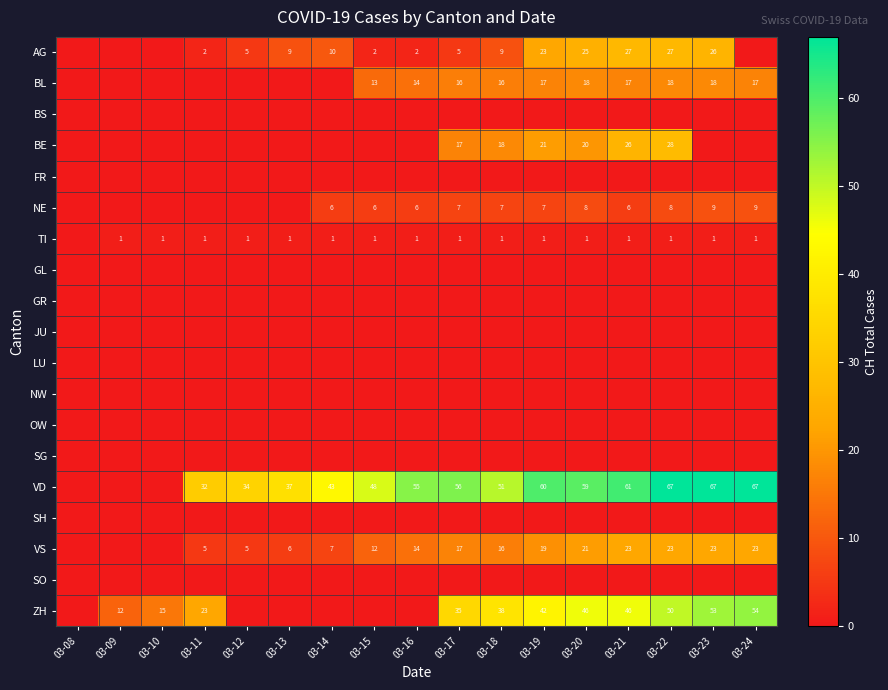

The ZH series shows 38 at 03-18. True or false?

True